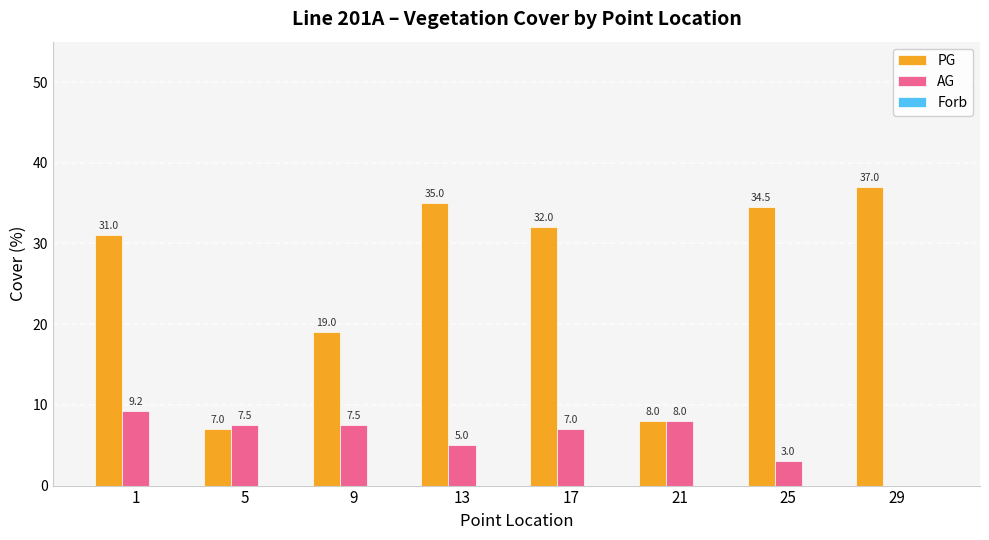

What is the spread (max minus min) of values at 5?

0.5